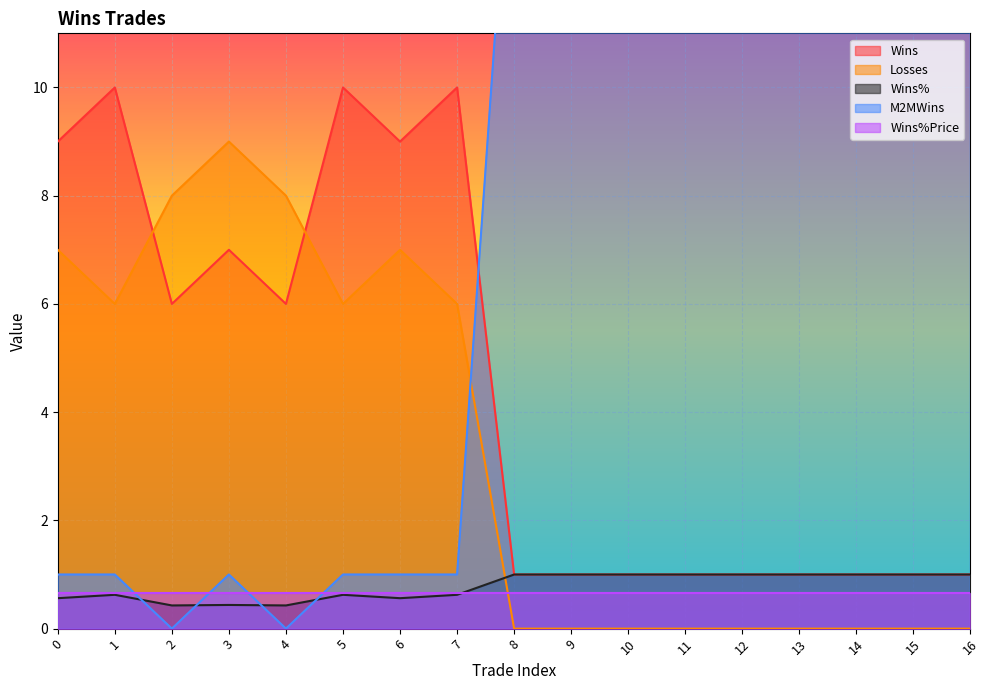

What is the sum of the M2MWins values at 4 and 14?

16.0